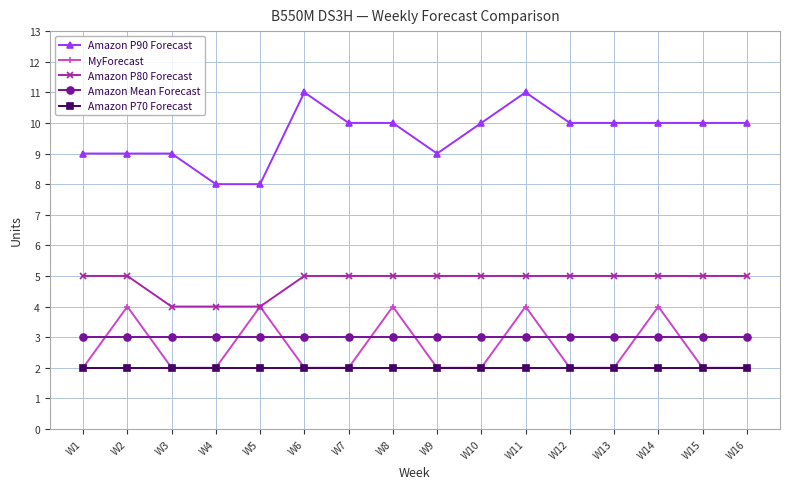

Which series has the largest range (max minus min)?

Amazon P90 Forecast